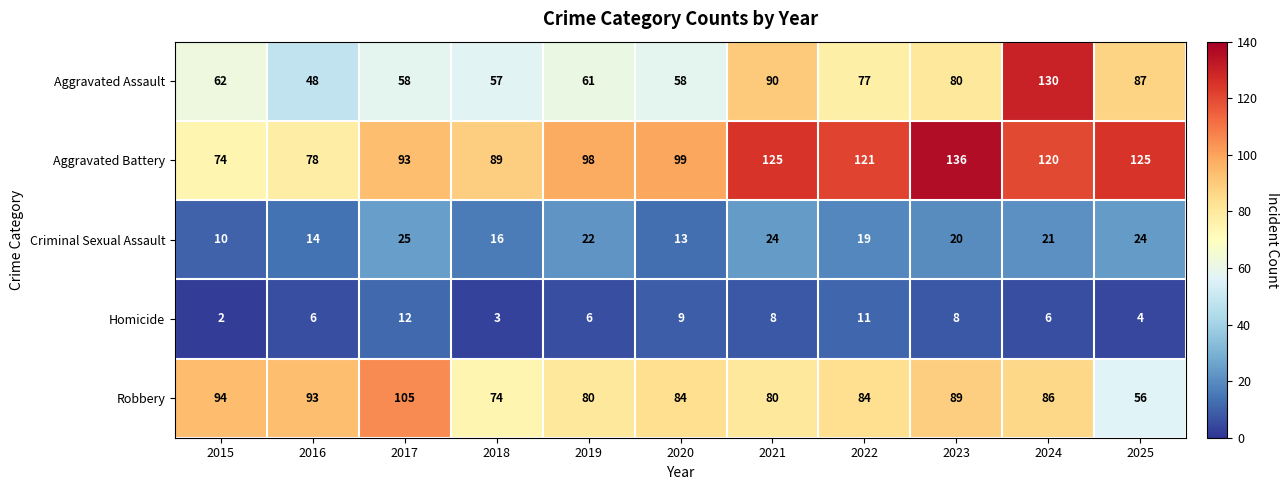

What is the total value across all series at 2018?

239